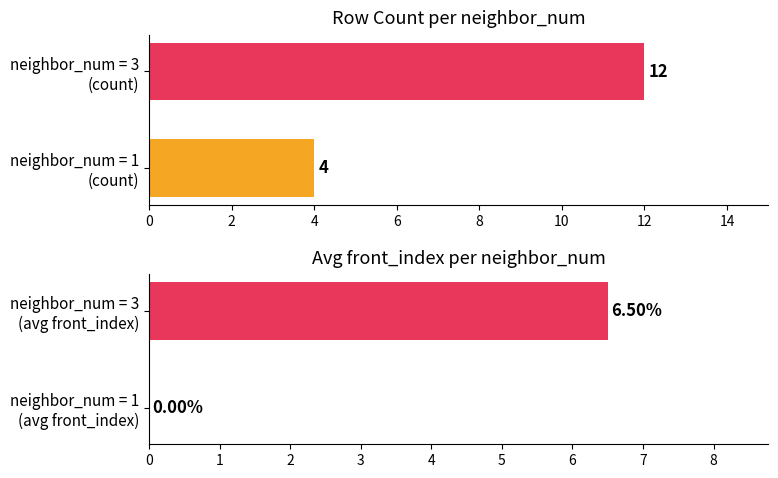

Rank the series by their maximum value, from highest to lowest.

neighbor_num, avg_front_index